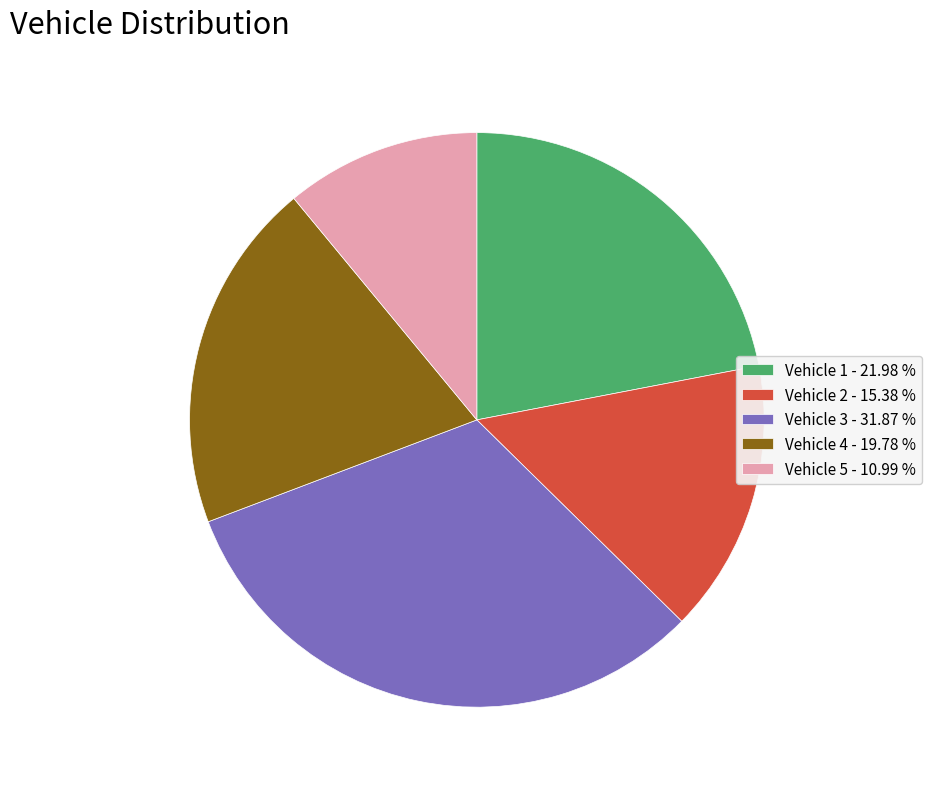

Is the sum of Vehicle 4 - 19.78 % and Vehicle 3 - 31.87 % greater than half?

Yes